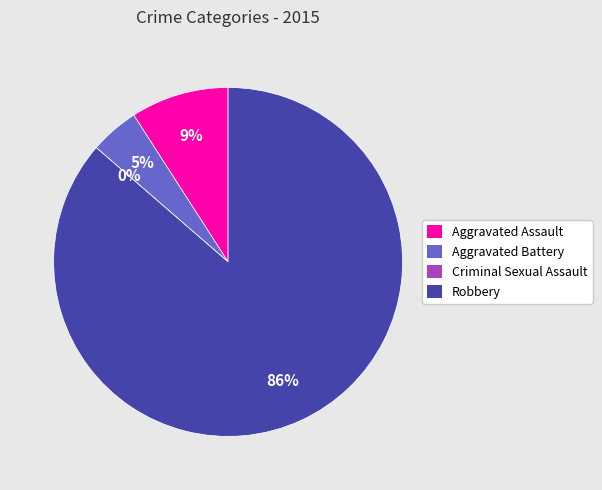

What is the change in value from Criminal Sexual Assault to Robbery?

+19